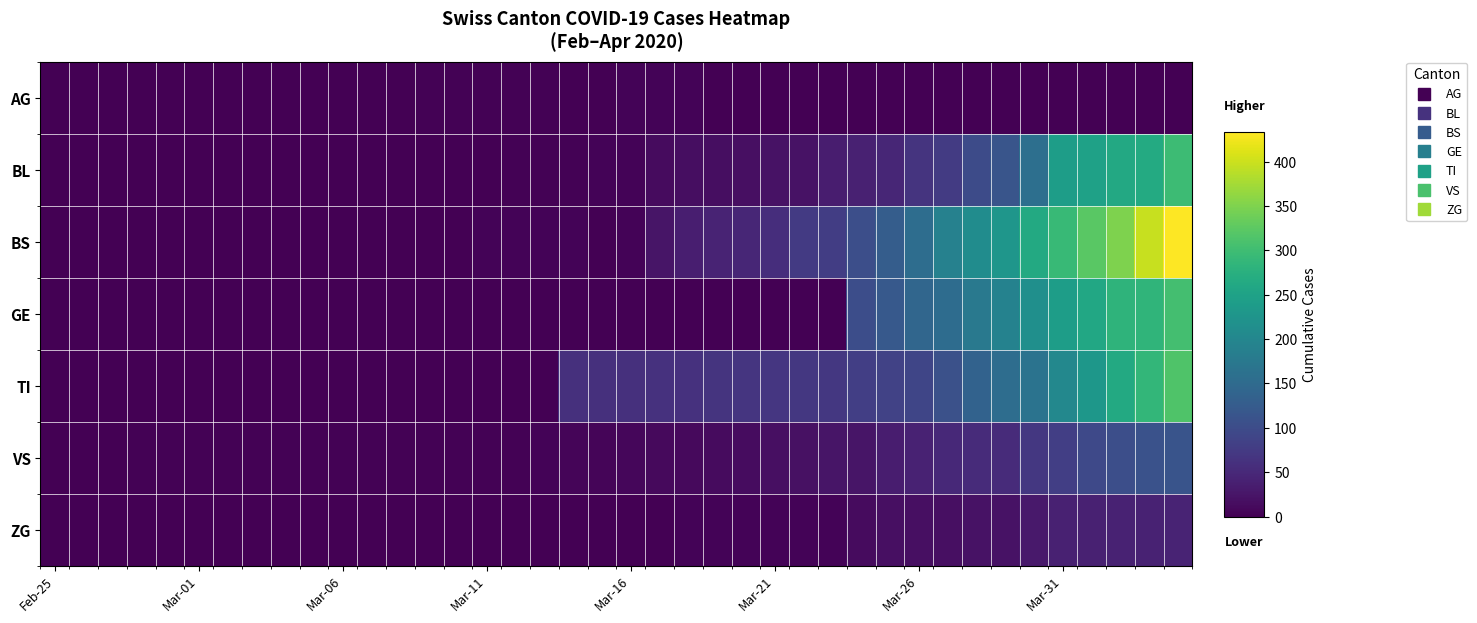

Reading left to right, what are all the values shown in this chart?

AG: 0	0	0	0	0	0	0	0	0	0	1	0	0	2	2	2	3	3	0	0	4	4	4	0	0	0	0	0	0	0	0	0	0	0	0	0	0	0	0	0
BL: 0	0	0	0	0	0	0	0	0	0	0	0	0	0	0	1	2	2	2	5	5	13	16	16	18	21	21	35	40	46	65	76	100	115	158	242	249	262	266	298
BS: 0	0	0	0	0	0	0	0	0	0	0	0	0	0	0	4	4	4	4	0	4	25	36	44	46	57	73	78	105	128	155	191	211	228	263	292	323	350	397	434
GE: 0	0	0	0	0	0	0	0	0	0	0	0	0	0	0	0	0	0	0	0	0	0	0	0	0	0	0	0	103	122	144	153	175	193	216	241	260	283	284	305
TI: 0	0	0	0	0	0	0	0	0	0	0	0	0	0	0	0	0	0	61	61	61	62	62	65	67	68	70	71	80	85	91	107	136	155	165	202	229	263	287	314
VS: 0	0	0	2	2	2	2	2	2	2	2	2	2	2	2	3	3	5	6	6	8	11	11	12	15	17	19	24	25	35	41	50	53	54	71	81	96	104	109	112
ZG: 0	0	0	0	0	0	0	0	0	0	0	0	0	0	0	0	0	0	0	0	0	1	5	5	5	5	5	5	12	18	18	18	21	21	29	39	40	41	41	44